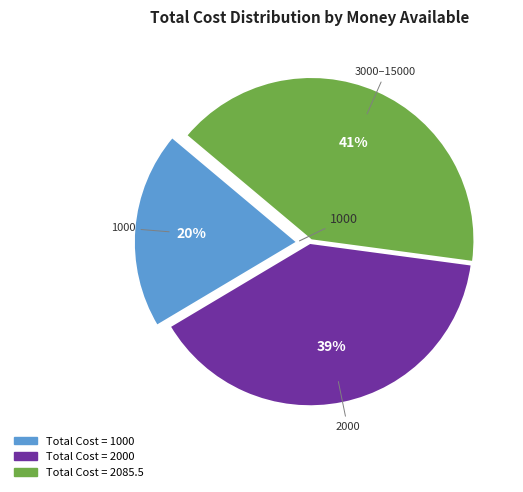

To the nearest percent, what is the average slice percentage?

33%